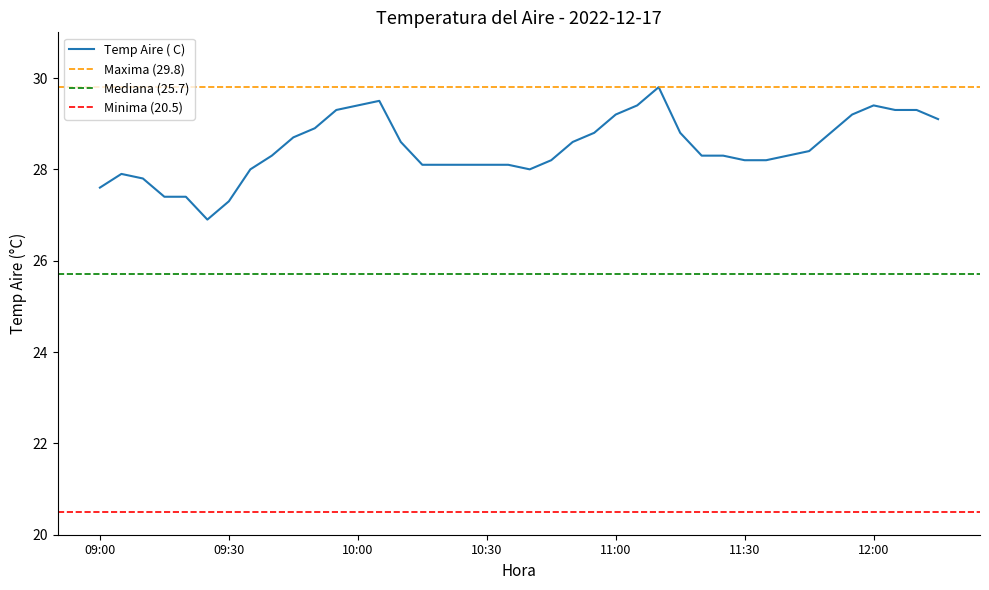

What is the smallest value displayed?

26.9